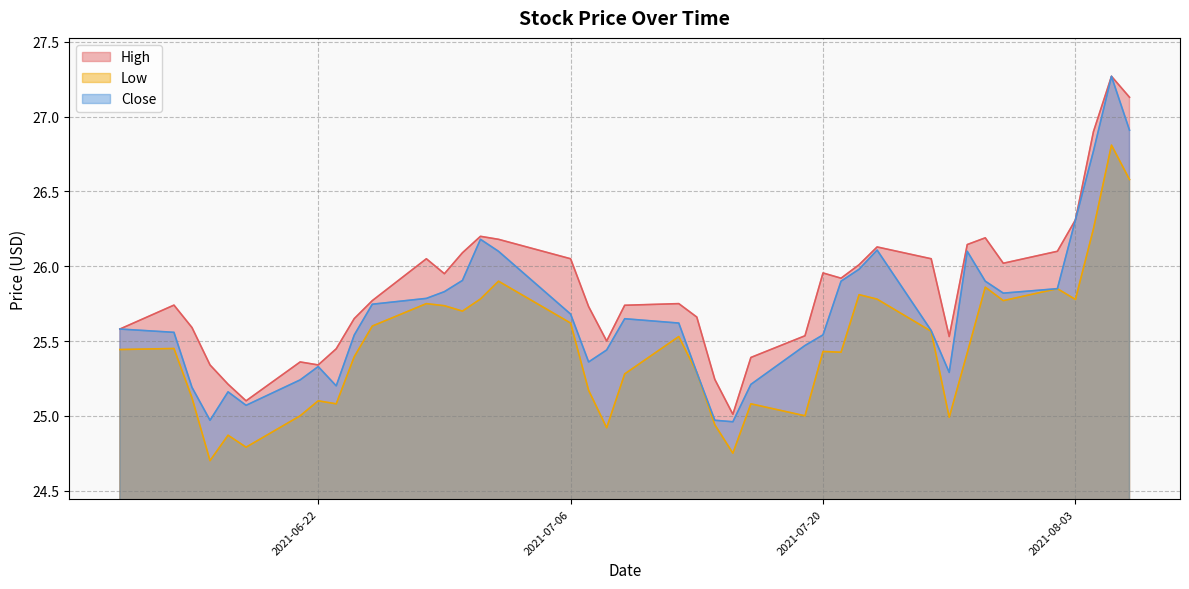

Count the number of data series in this chart.

3